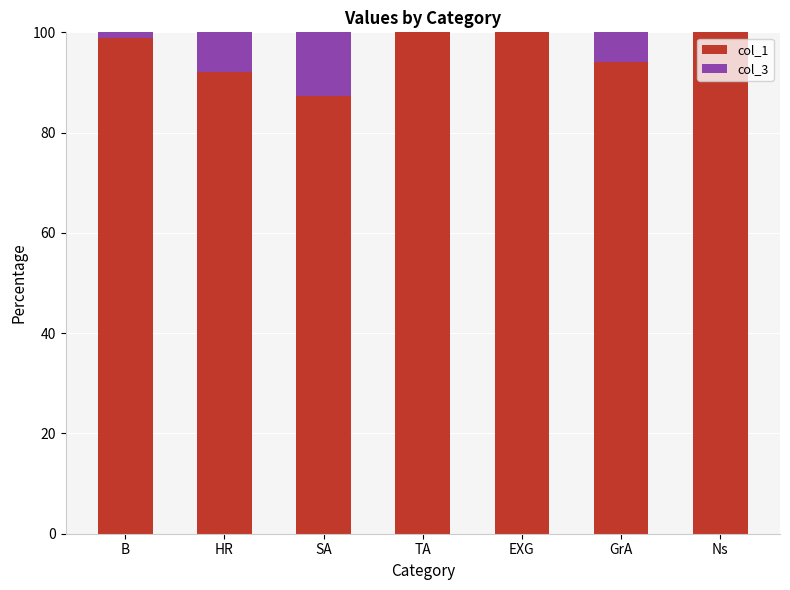

What is the sum of all col_1 values?

672.3